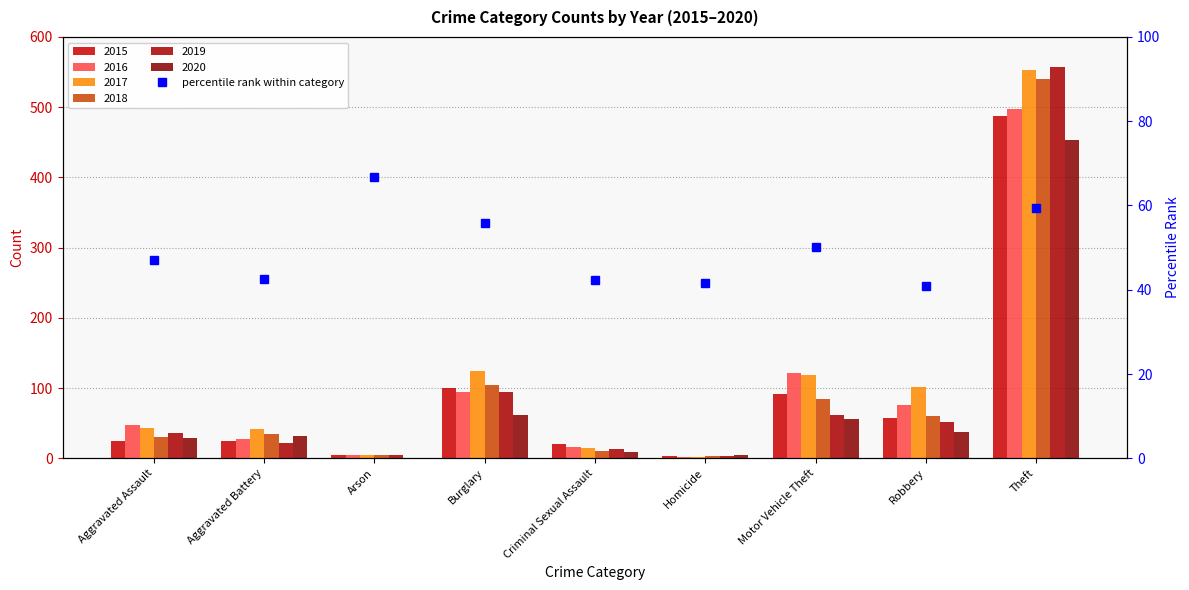

Which category has the lowest value across all series?

Robbery